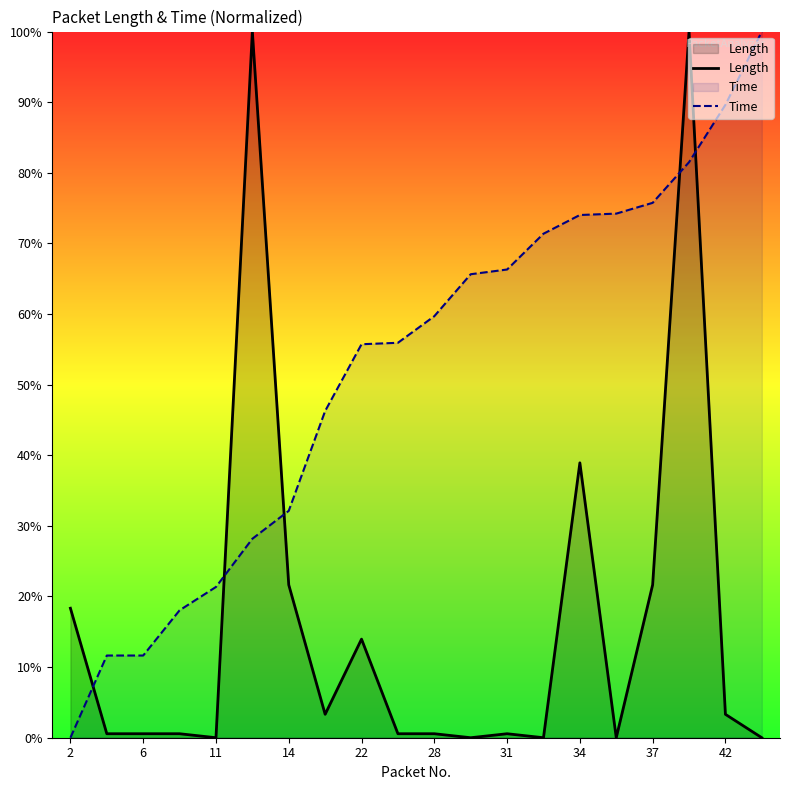

What are all the series names shown in the legend?

Length, Time